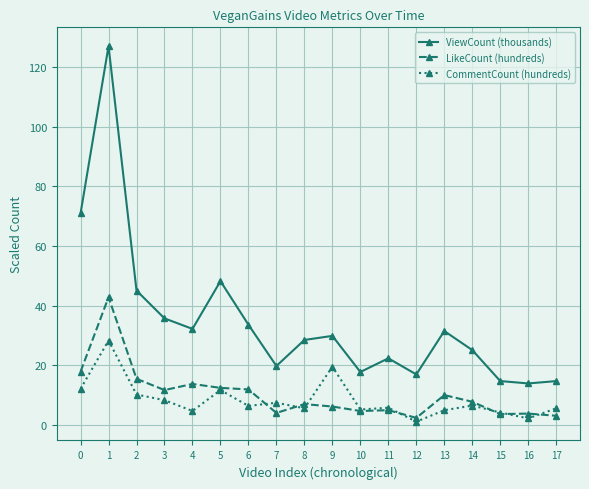

Which series changed the most between 12 and 13?

ViewCount (thousands)